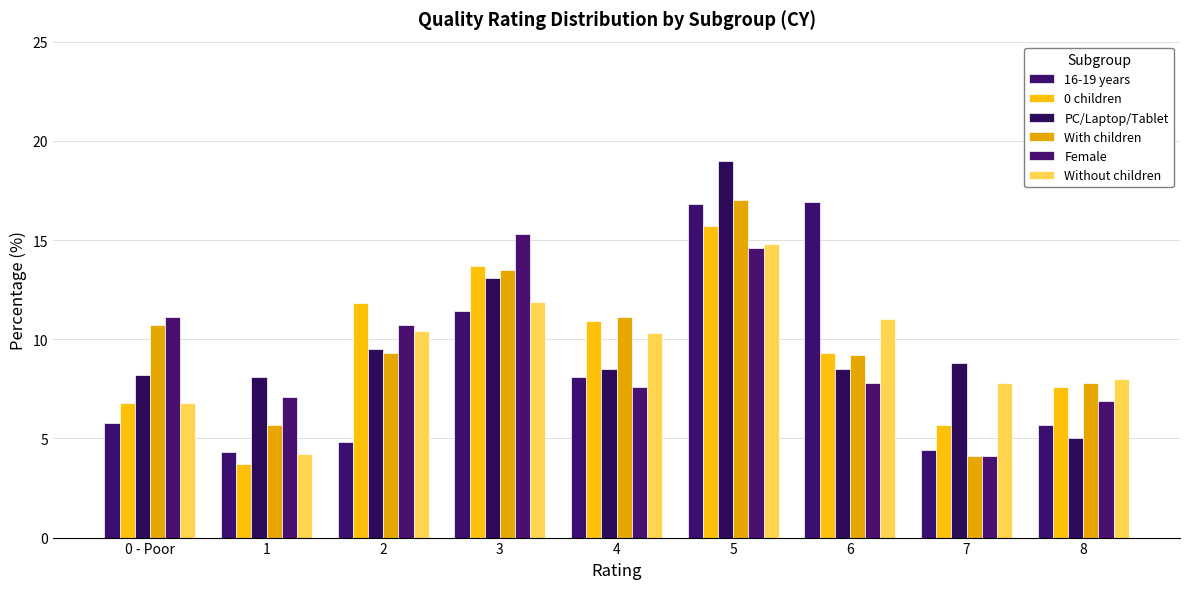

Which series has the largest total across all categories?

PC/Laptop/Tablet